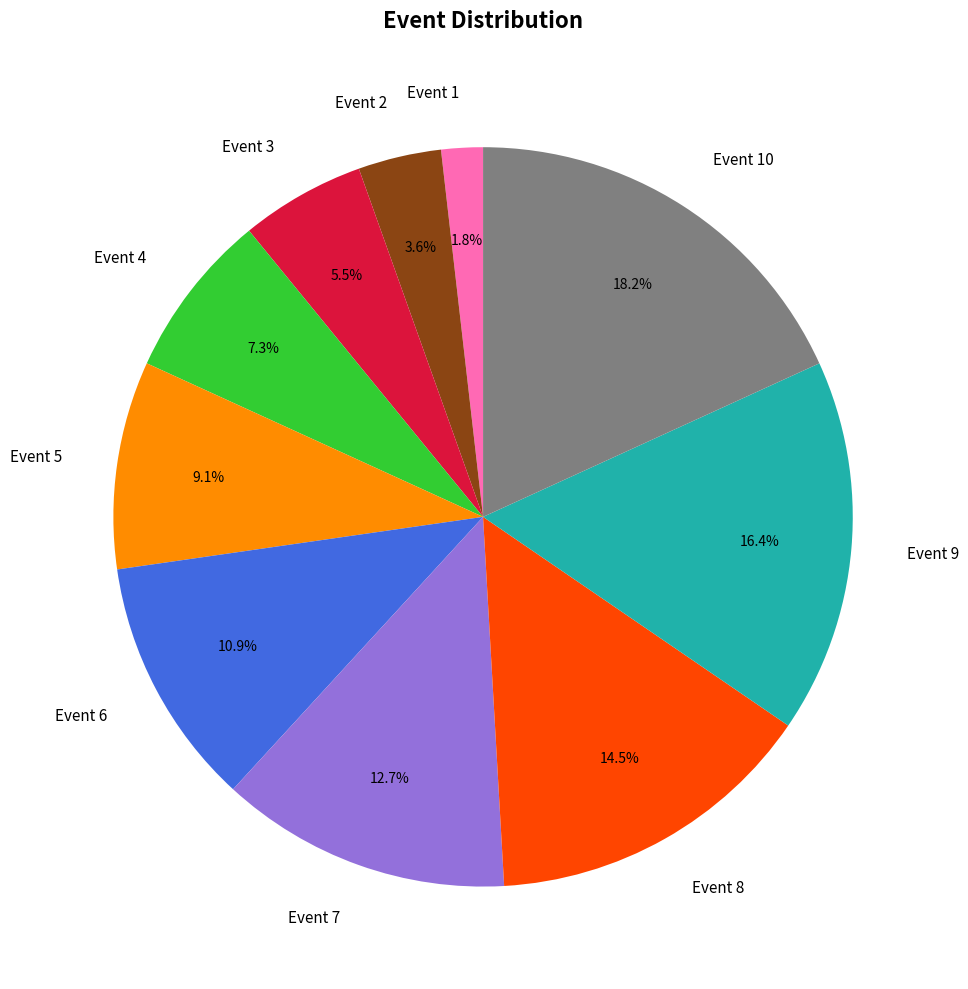

To the nearest percent, what percentage of the pie is Event 1?

2%